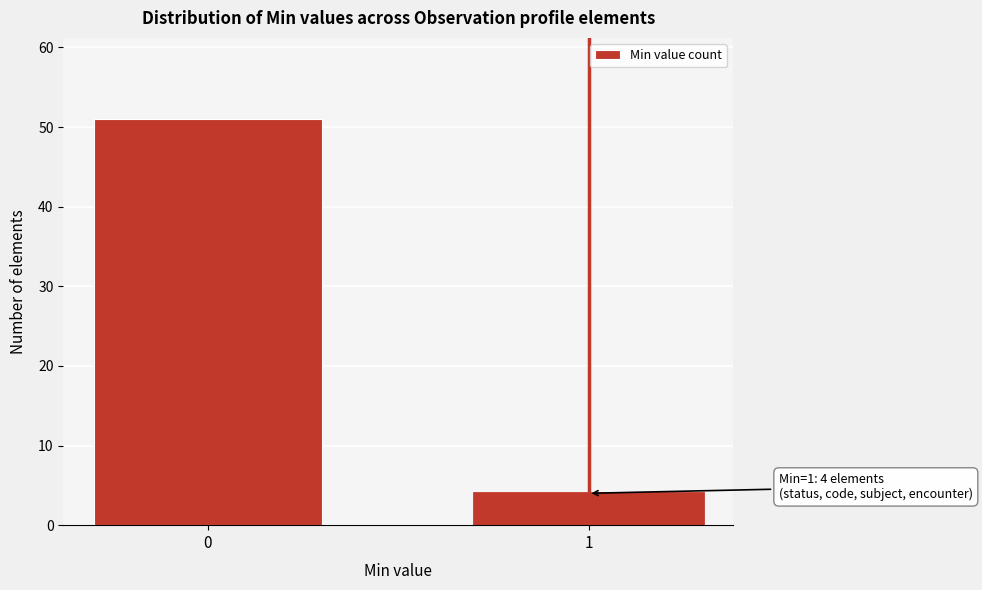

Reading right to left, extract all data points from this chart.

1=4	0=51